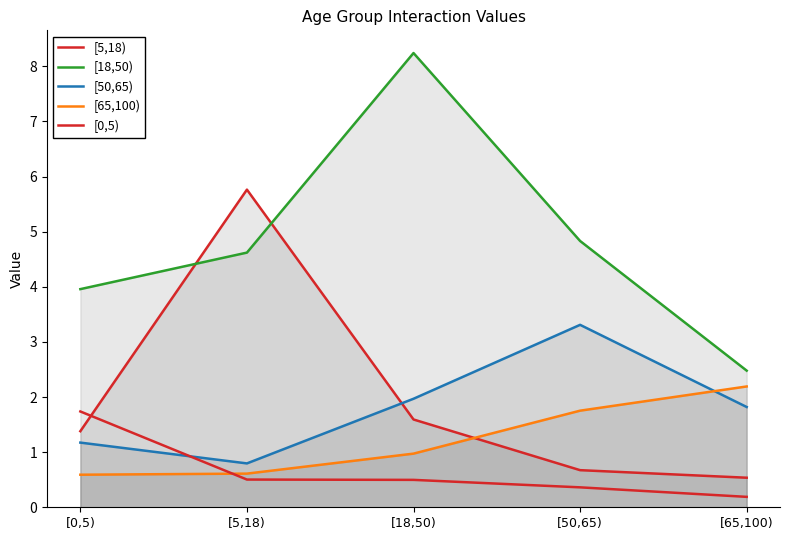

True or false: [18,50) has a value of 1.5 at [5,18).

False